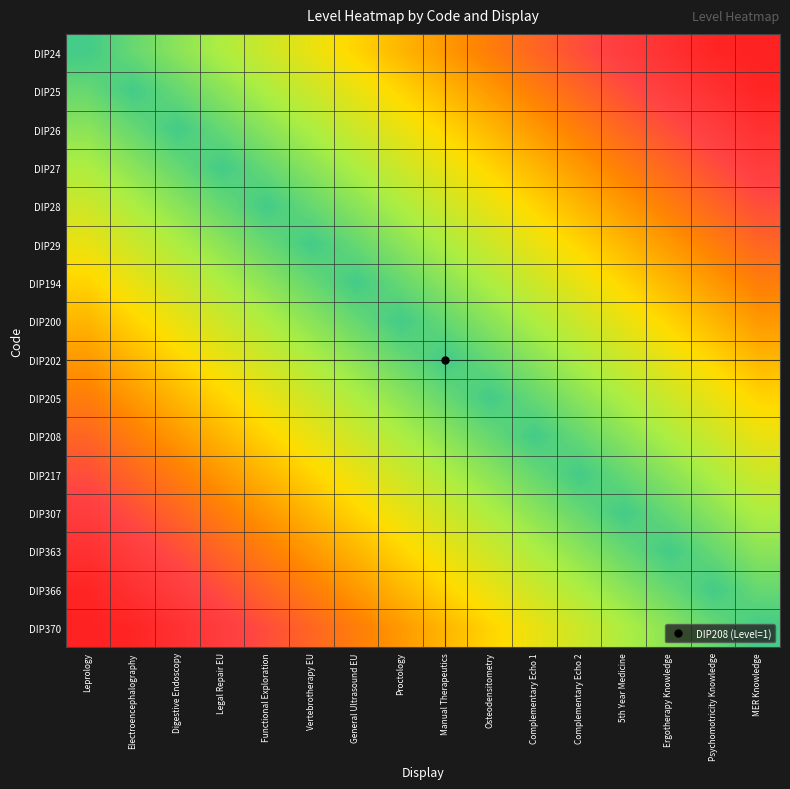

Rank the series at Complementary Echo 1 from highest to lowest value.

DIP208, DIP205, DIP217, DIP202, DIP307, DIP200, DIP363, DIP194, DIP366, DIP29, DIP370, DIP28, DIP27, DIP26, DIP25, DIP24